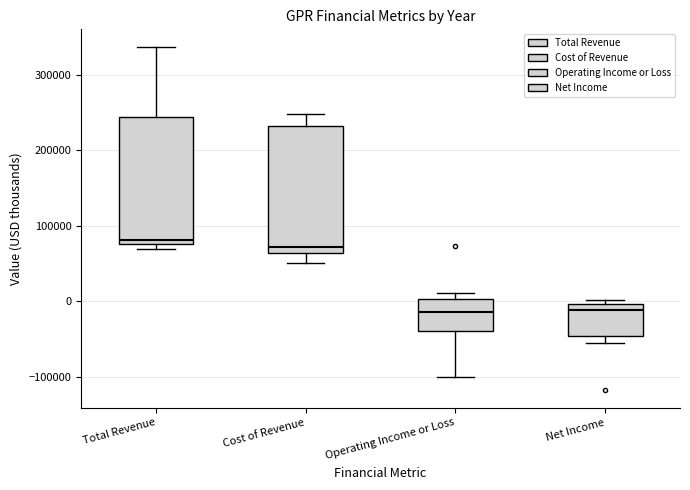

Reading left to right, transcribe this box plot: for each box, give where its median line is, the range the box spans, and where its two whiskers end, as read against the y-axis. The values are not printed on the chart, so give them approximately, as read against the axis.

Total Revenue: median 80000 (just above the box's lower edge), box 80000 to 240000, whiskers 70000 to 340000
Cost of Revenue: median 70000, box 60000 to 230000, whiskers 50000 to 250000
Operating Income or Loss: median -10000, box -40000 to 0, whiskers -100000 to 10000
Net Income: median -10000, box -50000 to 0, whiskers -50000 (just below the box's lower edge) to 0 (just above the box's upper edge)